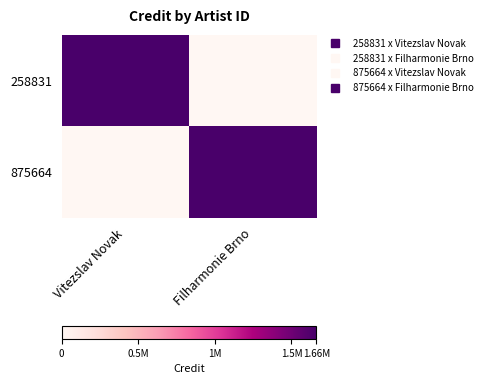

Which has a higher value, Vitezslav Novak or Filharmonie Brno?

Vitezslav Novak